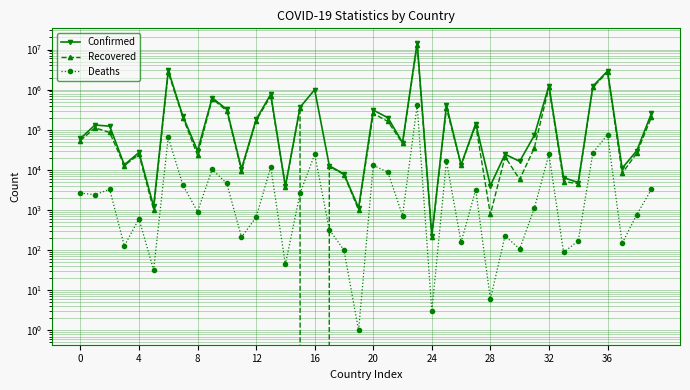

What is the difference between the Deaths values at 21 and 12?

8056